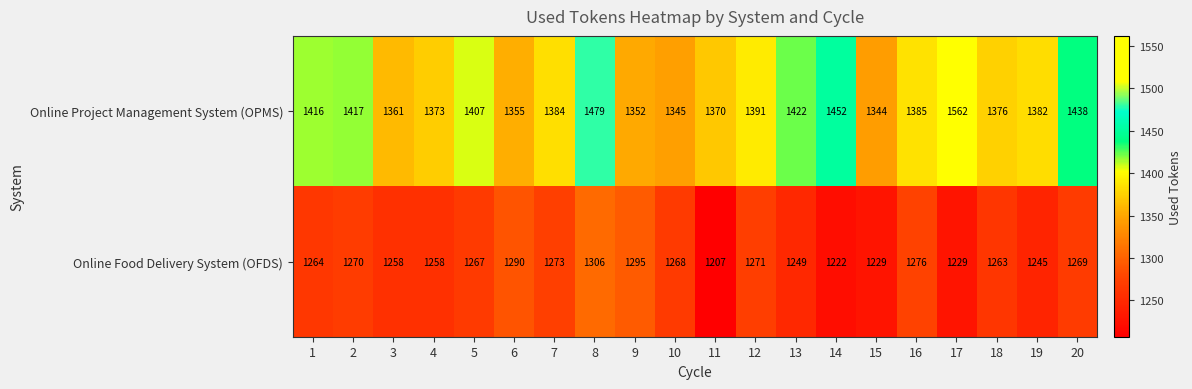

True or false: Online Food Delivery System (OFDS) has a value of 1654 at 19.

False